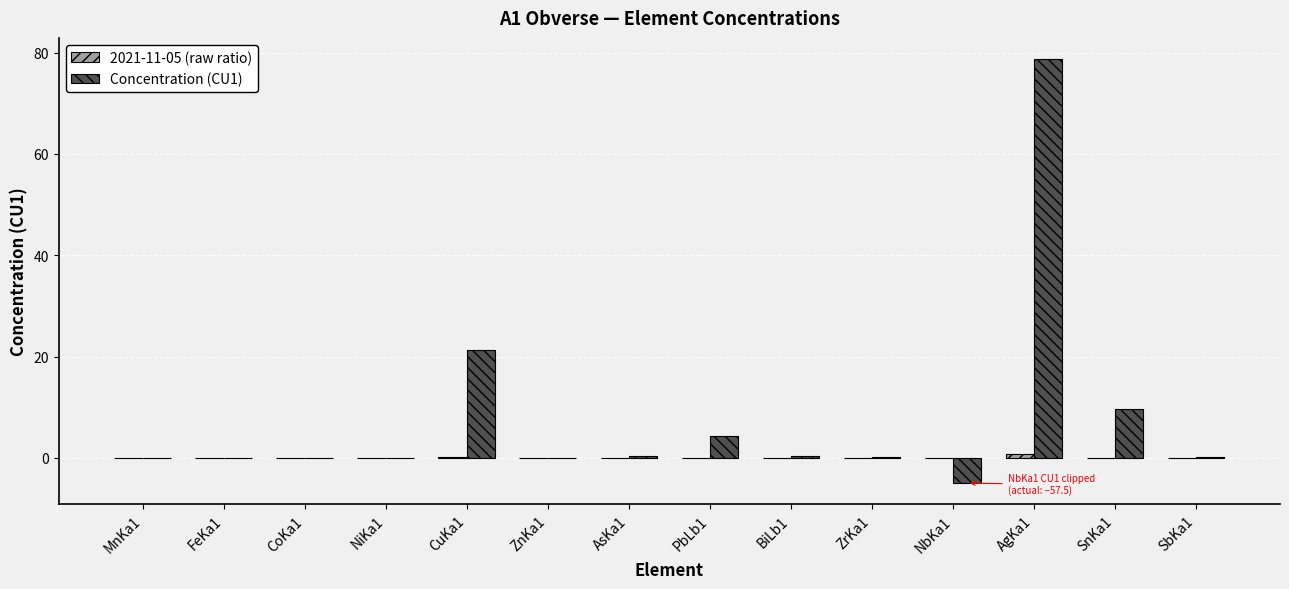

Are the bars horizontal?

No